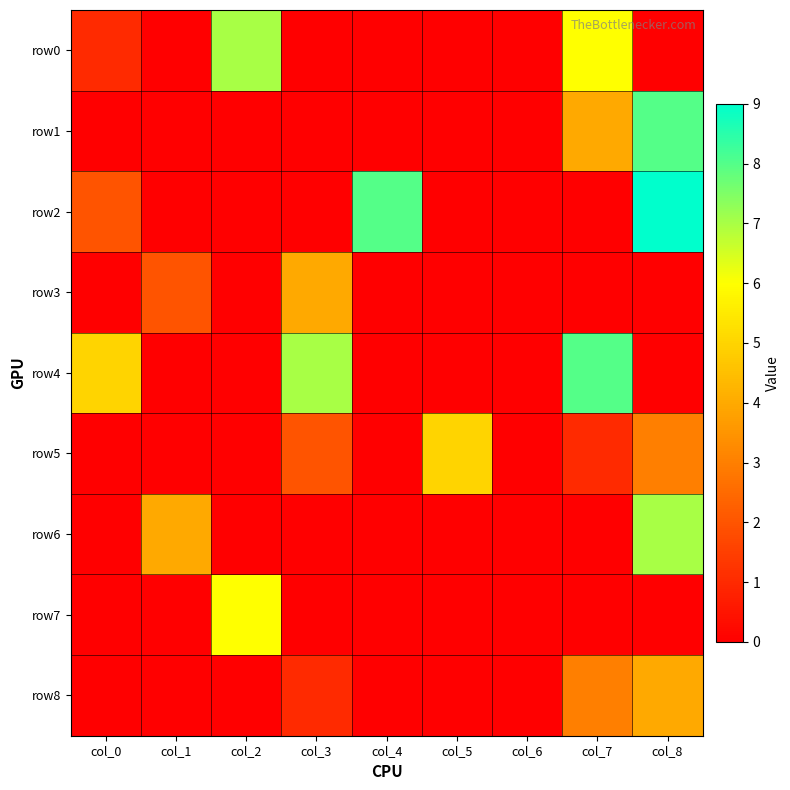

Which category has the lowest value across all series?

col_1